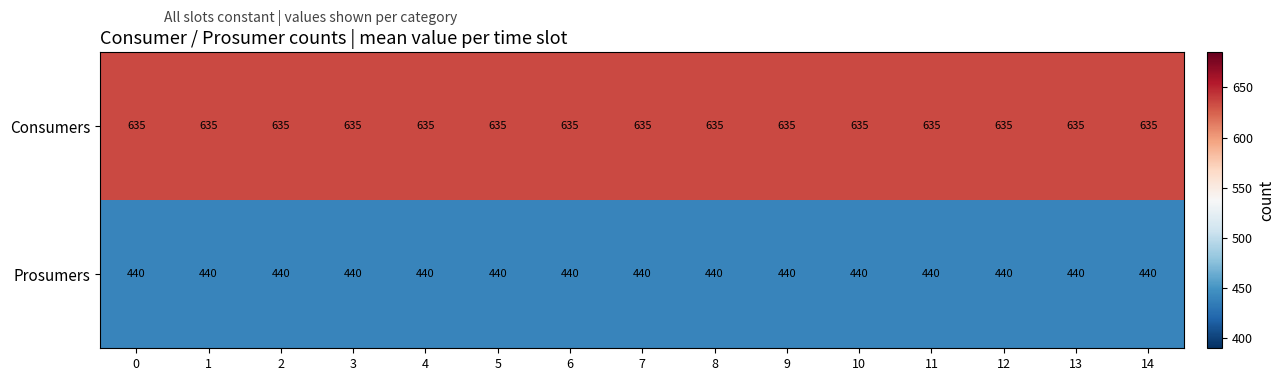

At how many categories does at least one series exceed 469?

15